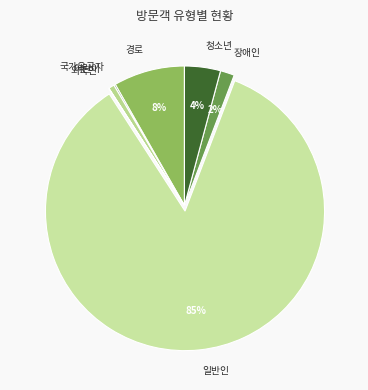

Which category accounts for the majority?

일반인